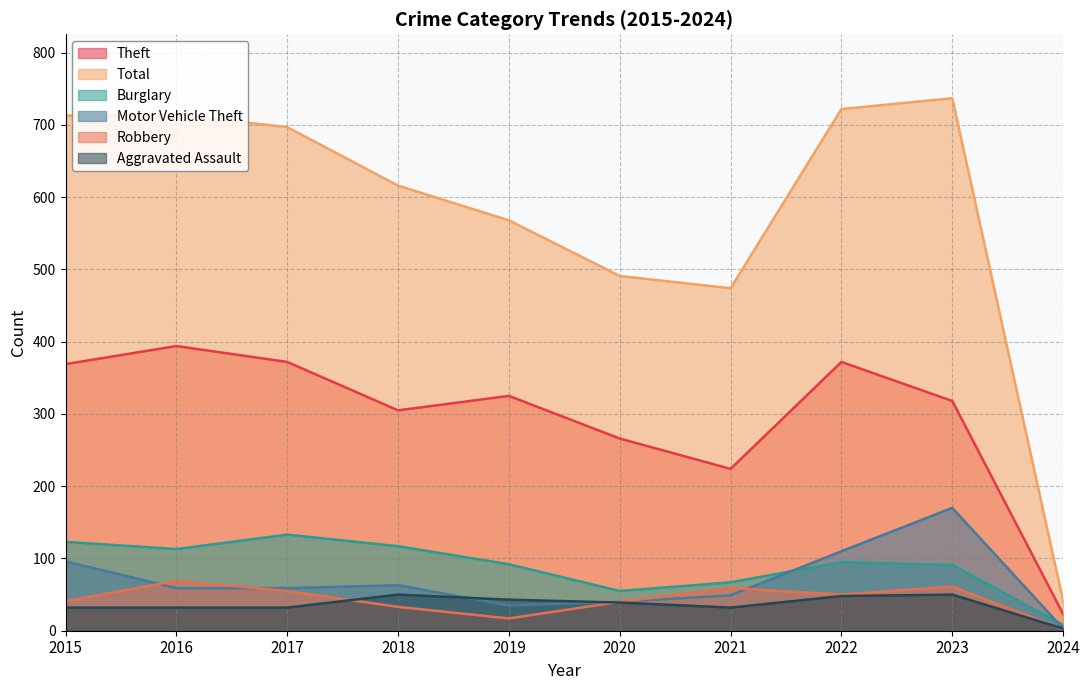

Which series has the widest spread of values?

Total